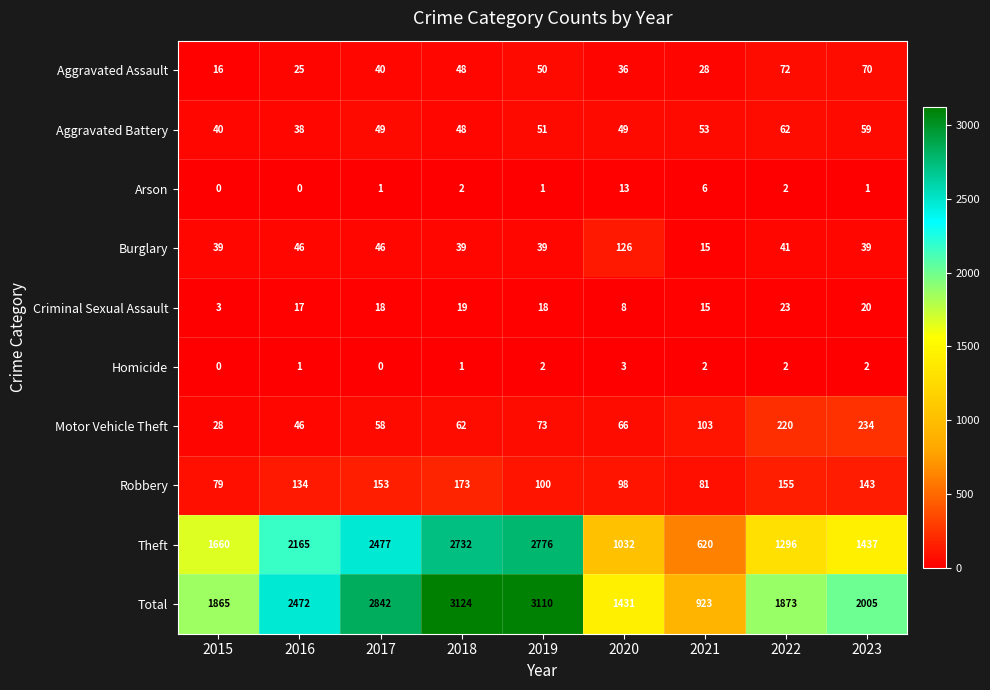

At which category is the sum across all series the highest?

2018